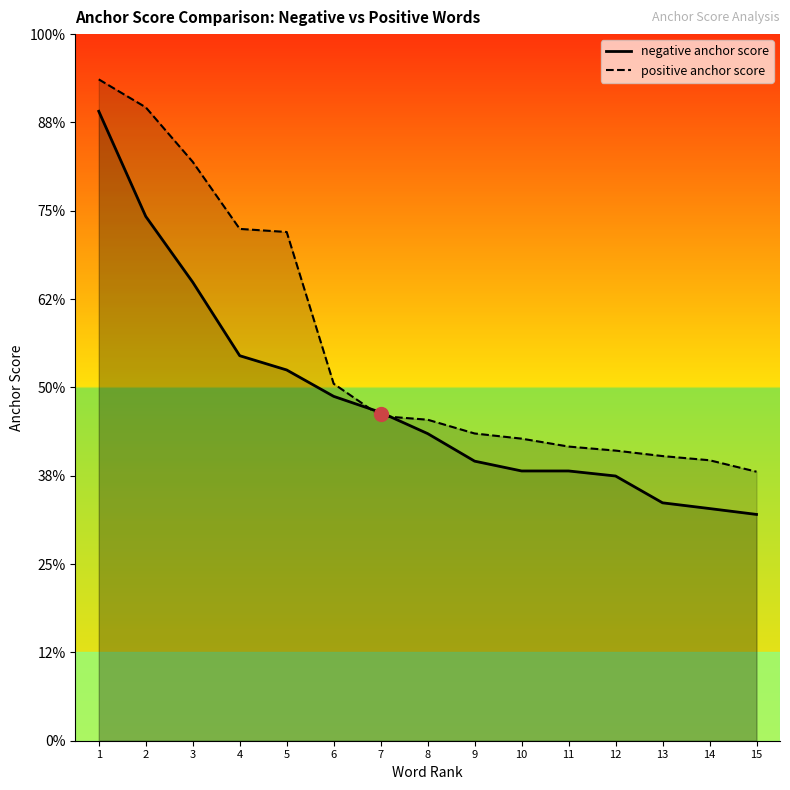

At which category is the sum across all series the highest?

1